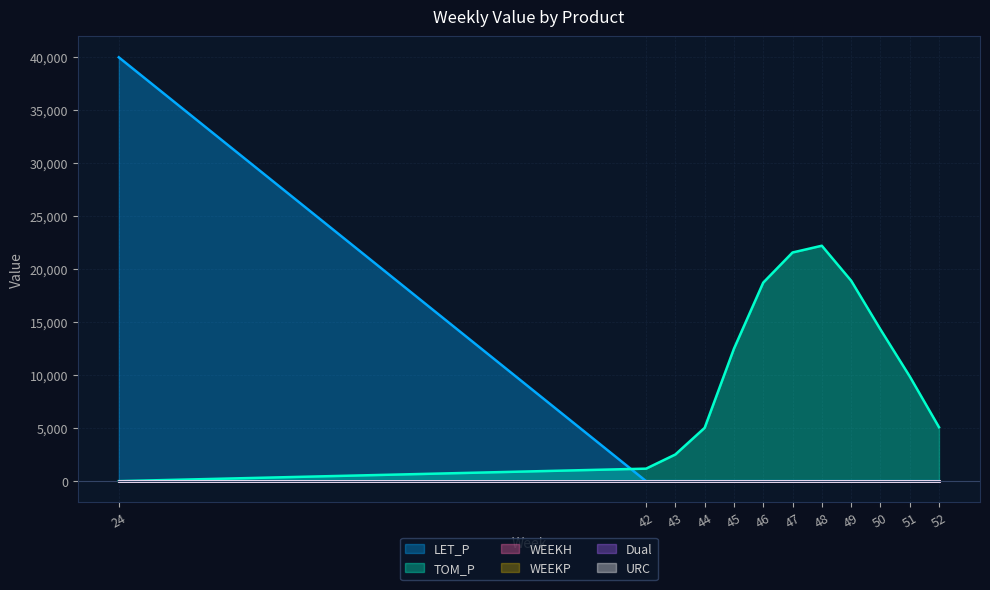

True or false: LET_P and Dual intersect in this chart.

False